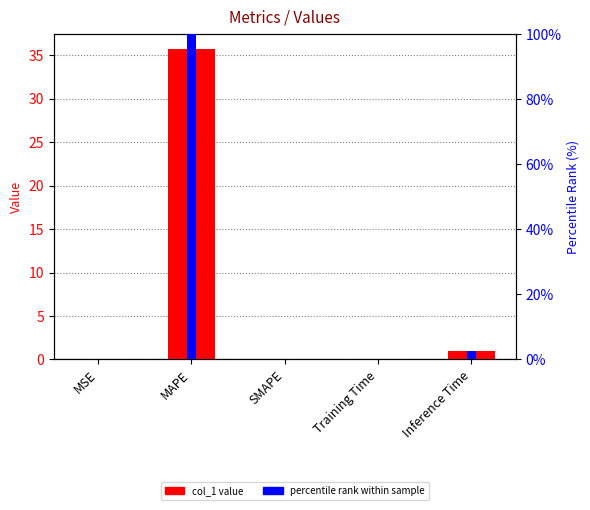

Which category has the lowest value across all series?

SMAPE